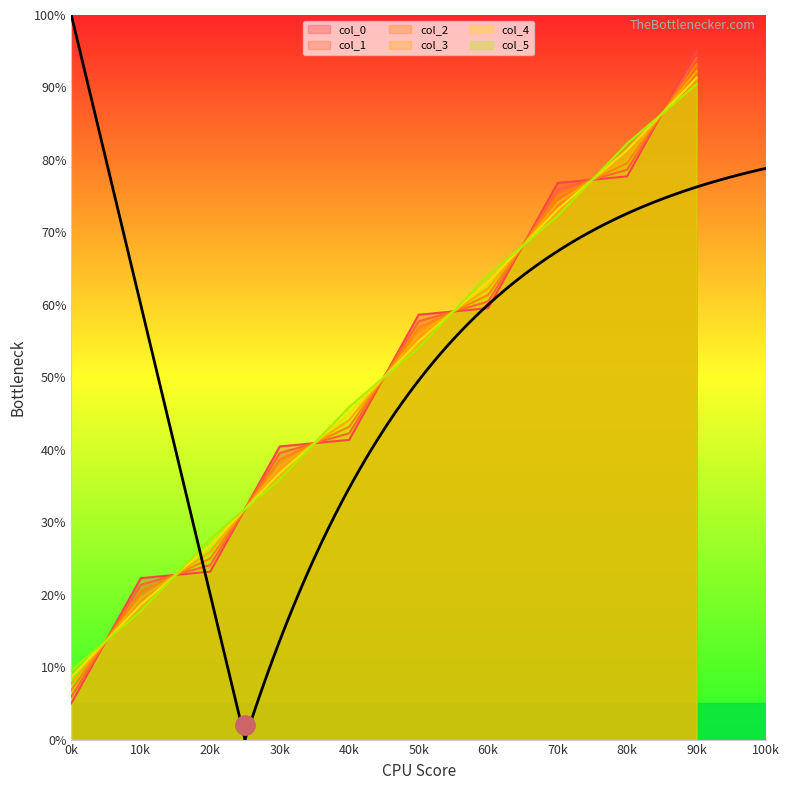

The col_1 series shows 106.1 at 70k. True or false?

False